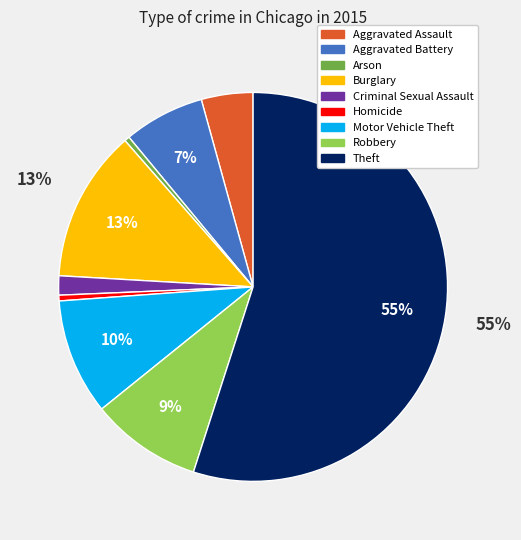

To the nearest percent, what is the difference between the largest and smallest slice percentages?

55%